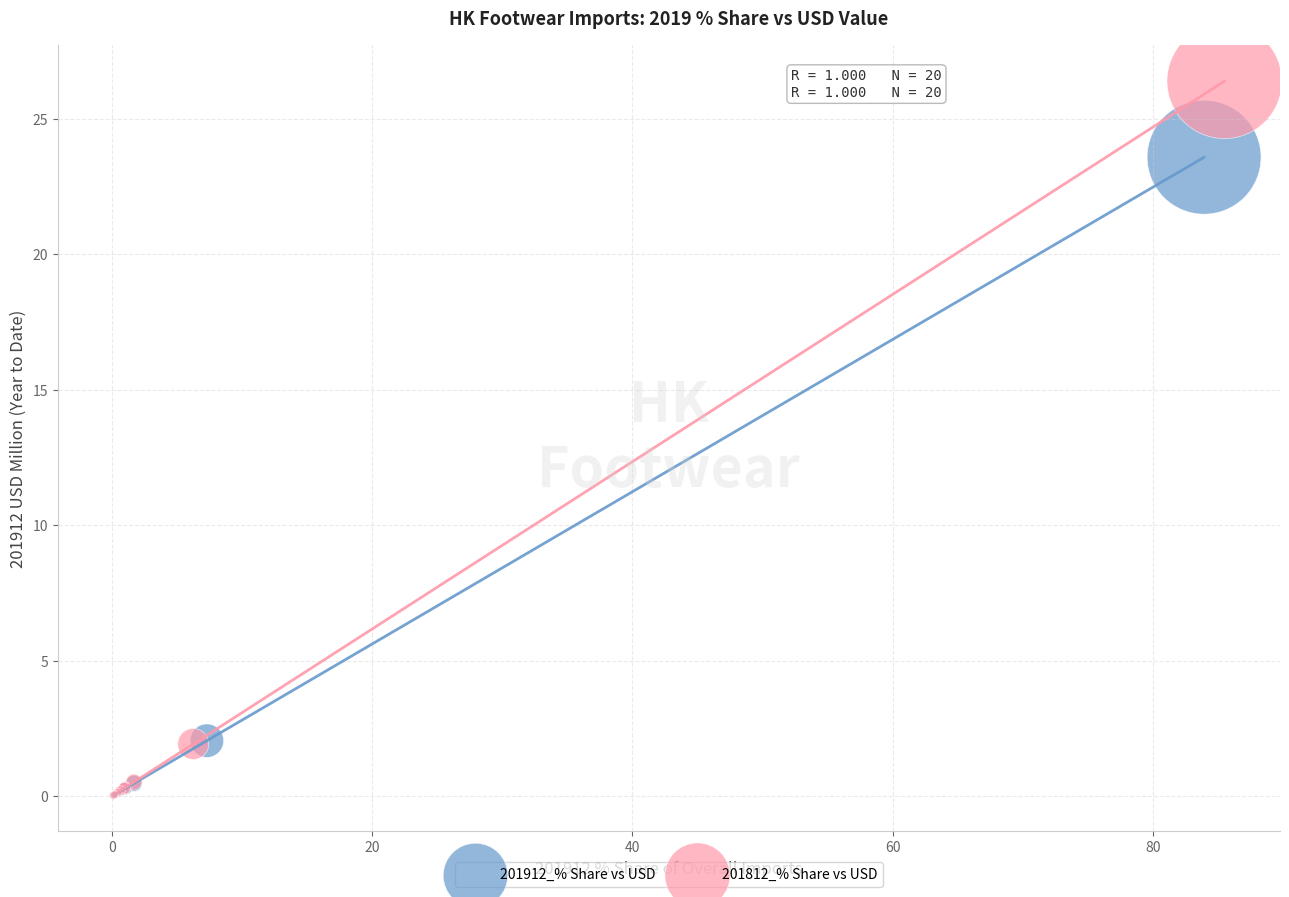

What are all the series names shown in the legend?

201912_% Share vs USD, 201812_% Share vs USD